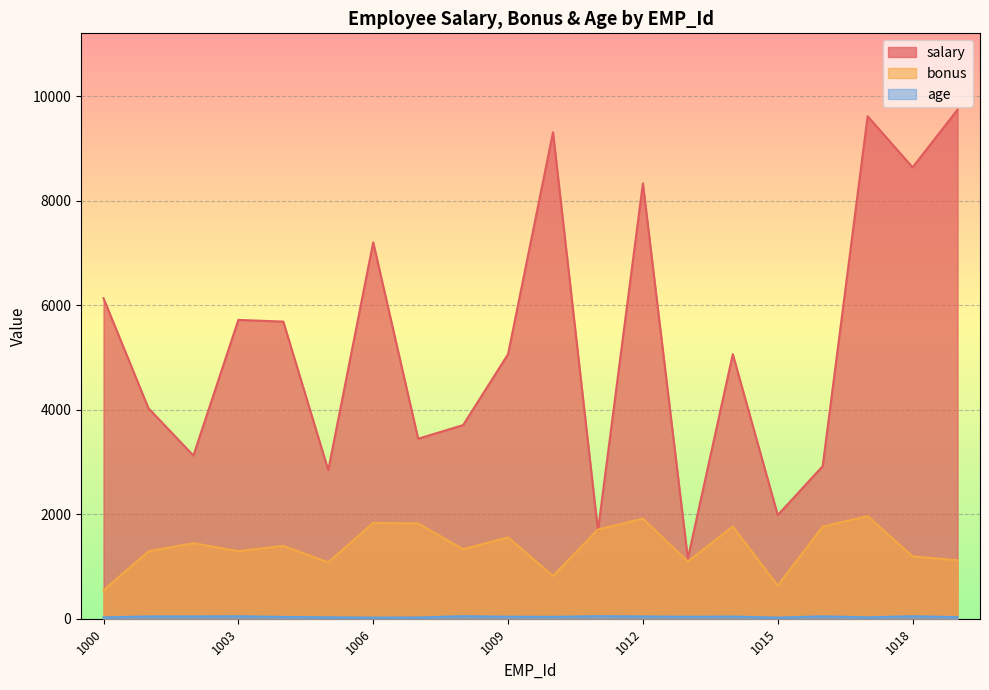

What is the difference between the highest and lowest values at 1005?

2816